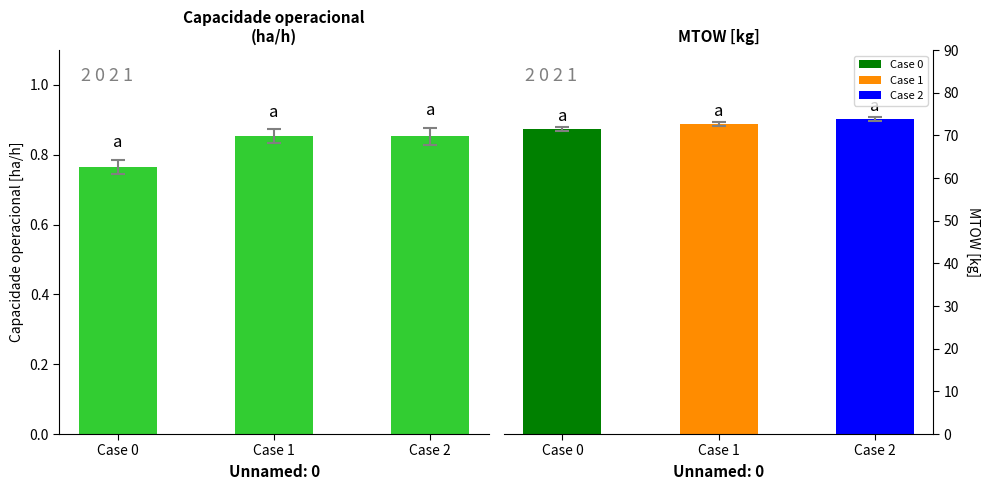

Where is the data nearest to the value 0?

Case 0